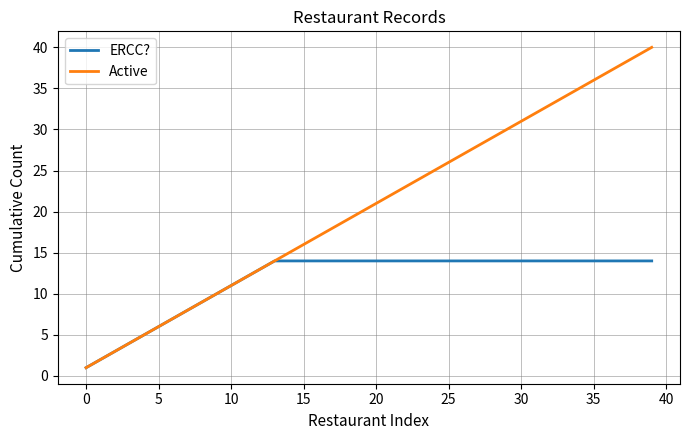

Rank the series by their average value, from highest to lowest.

Active, ERCC?